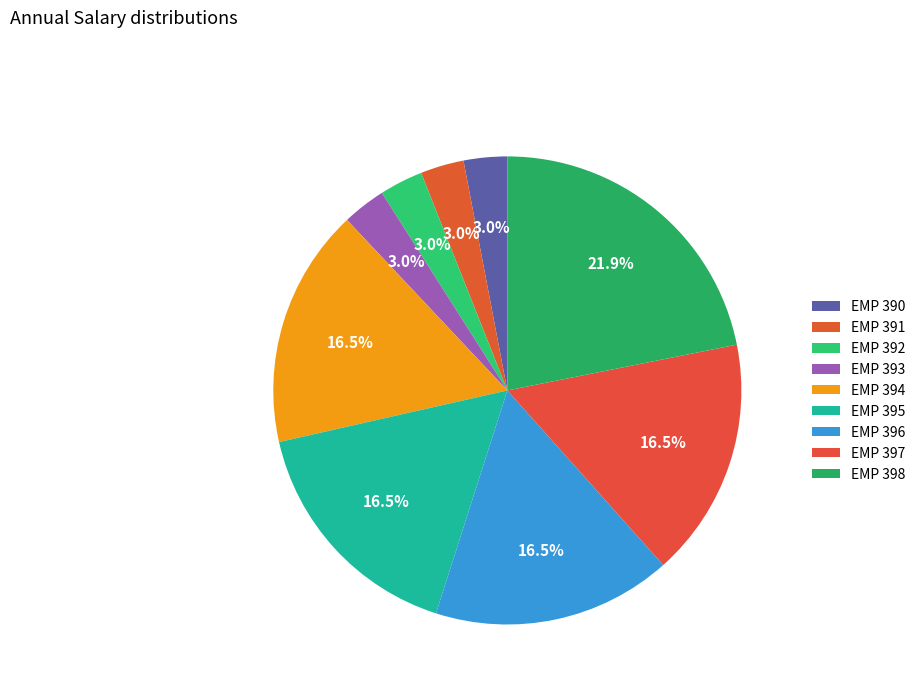

How many segments does this pie chart have?

9